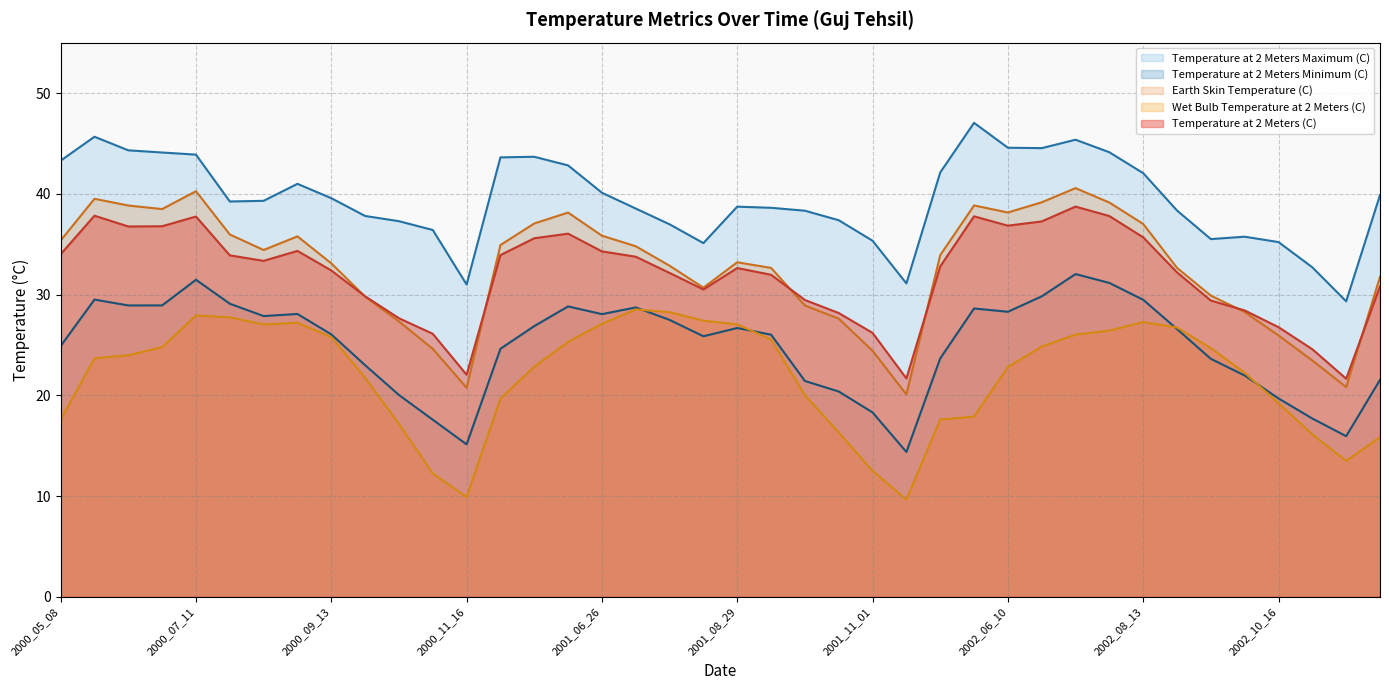

How many times do Temperature at 2 Meters (C) and Earth Skin Temperature (C) cross each other?

6